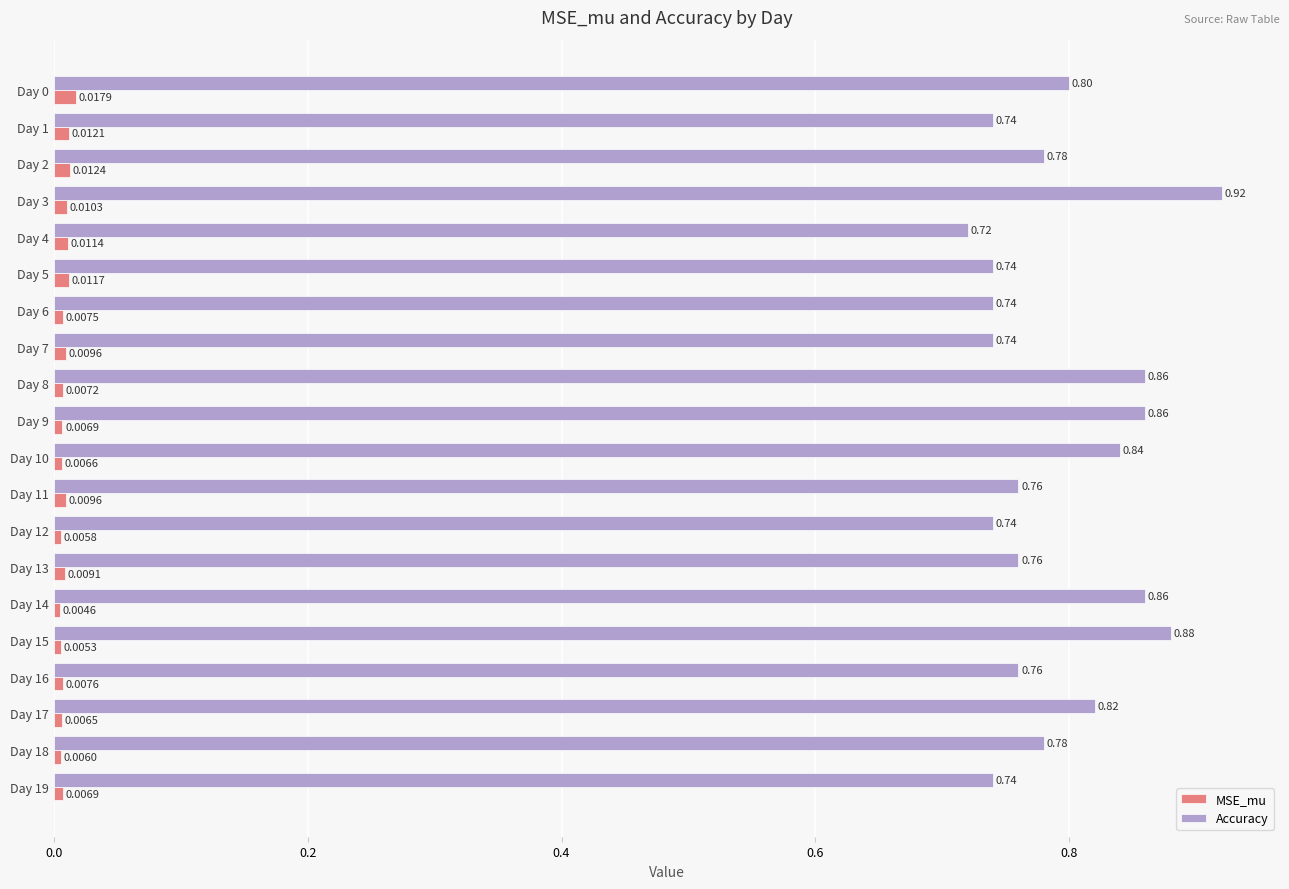

Which series has the largest range (max minus min)?

Accuracy